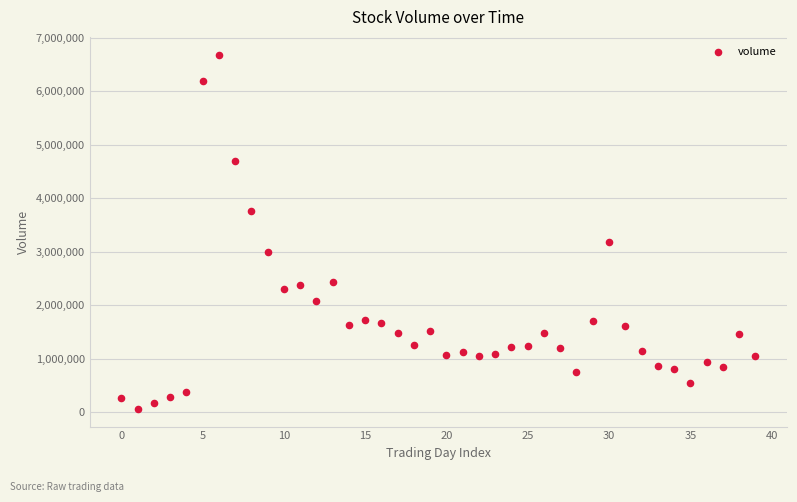

What Y value in the scatter plot is closest to 3370812?

3178009